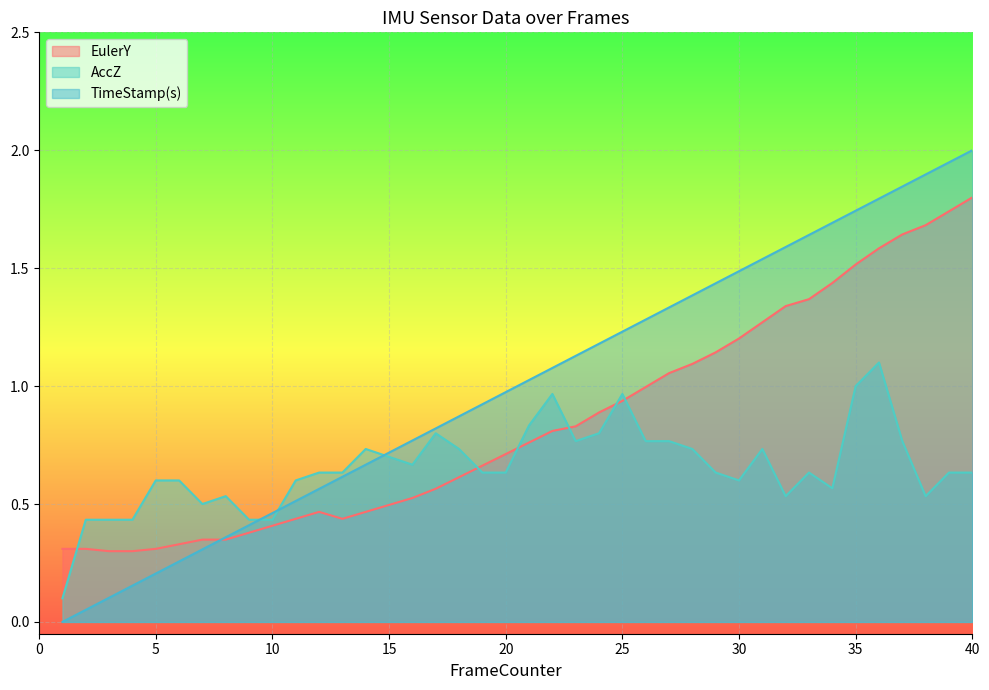

Which series has the largest range (max minus min)?

TimeStamp(s)